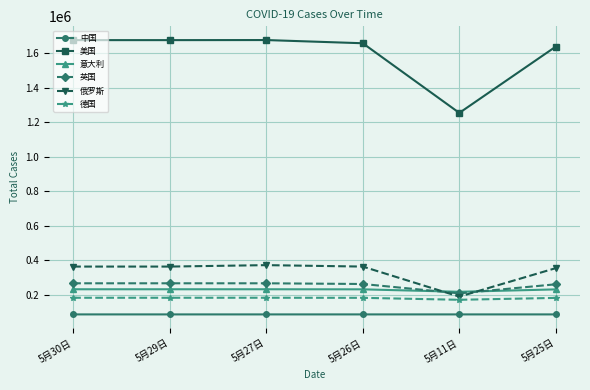

What is the value of the 俄罗斯 point at the 4th from the left?

362342